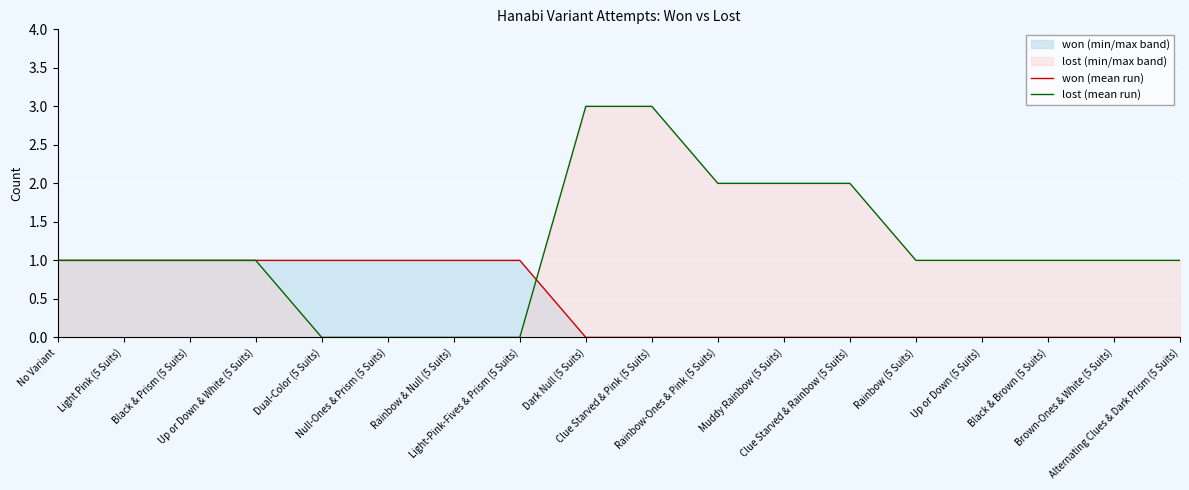

The value of won (mean run) at Up or Down (5 Suits) is 0. True or false?

True